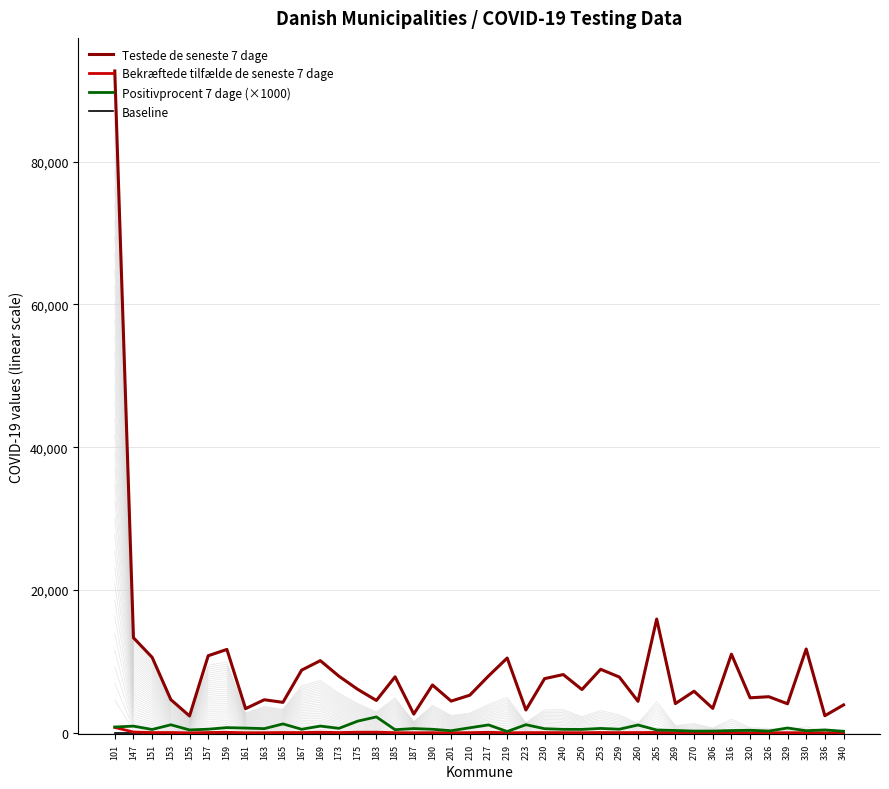

True or false: Testede de seneste 7 dage and Bekræftede tilfælde de seneste 7 dage intersect in this chart.

False